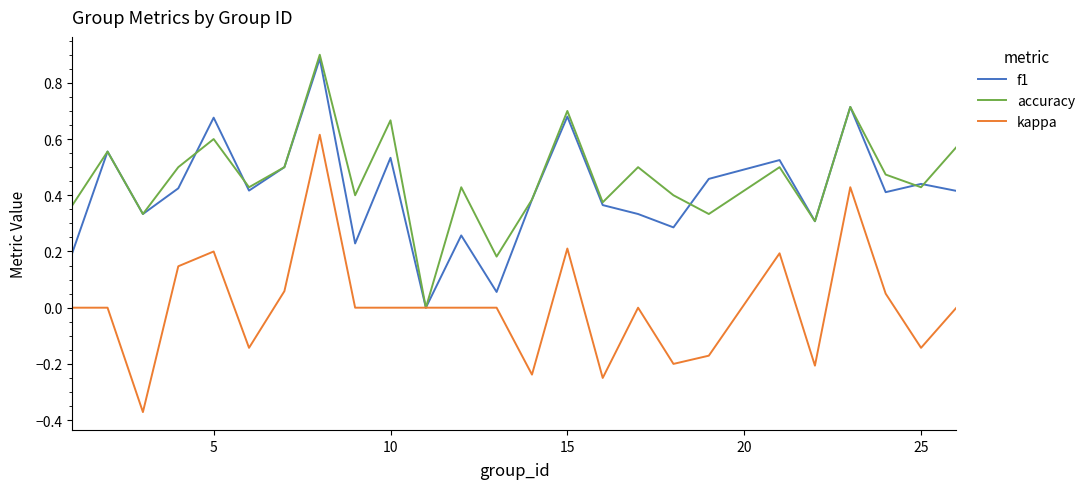

What is the maximum value for f1?

0.9